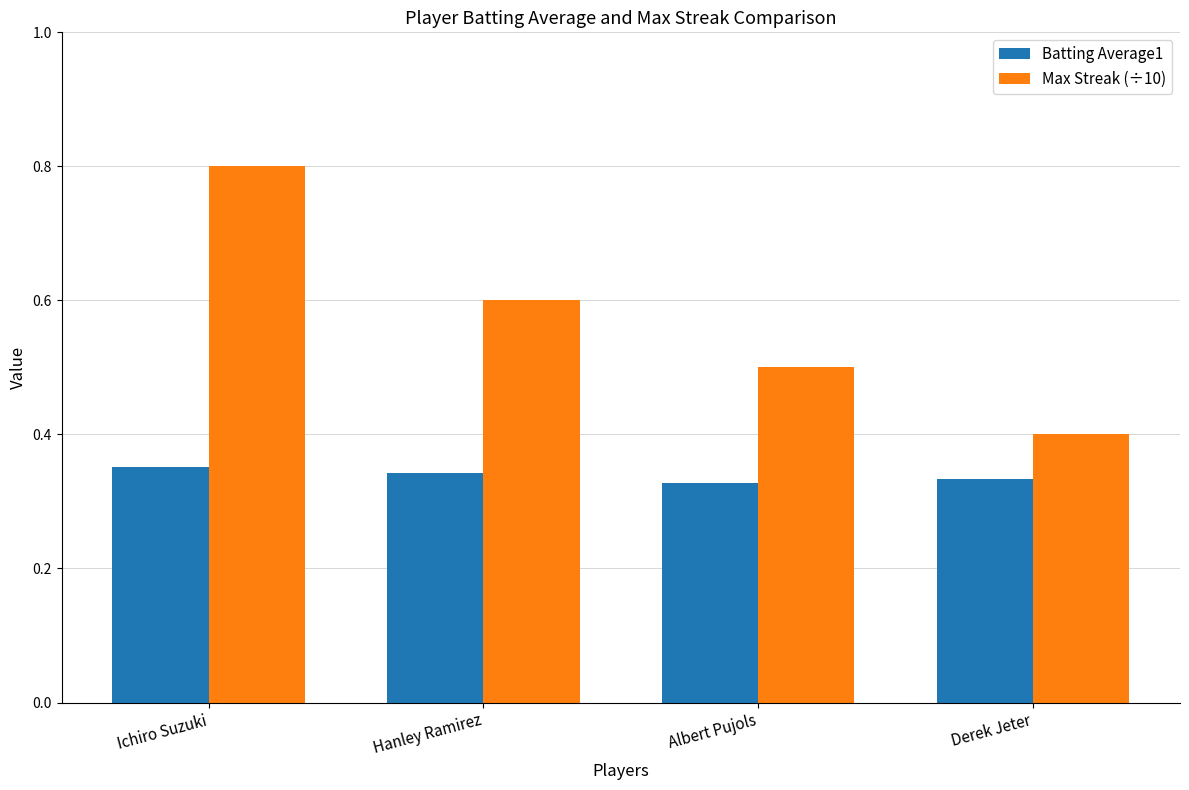

What is the label of the 1st bar from the right?

Derek Jeter